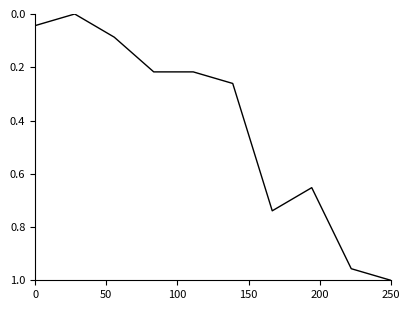

How many lines are shown in the chart?

1